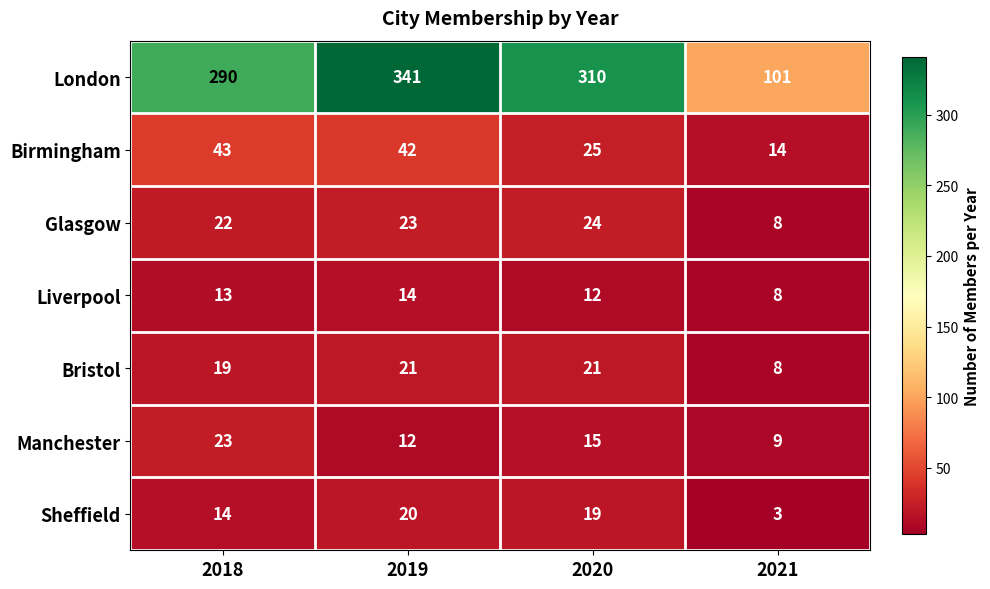

At which label does Sheffield first exceed 19?

2019